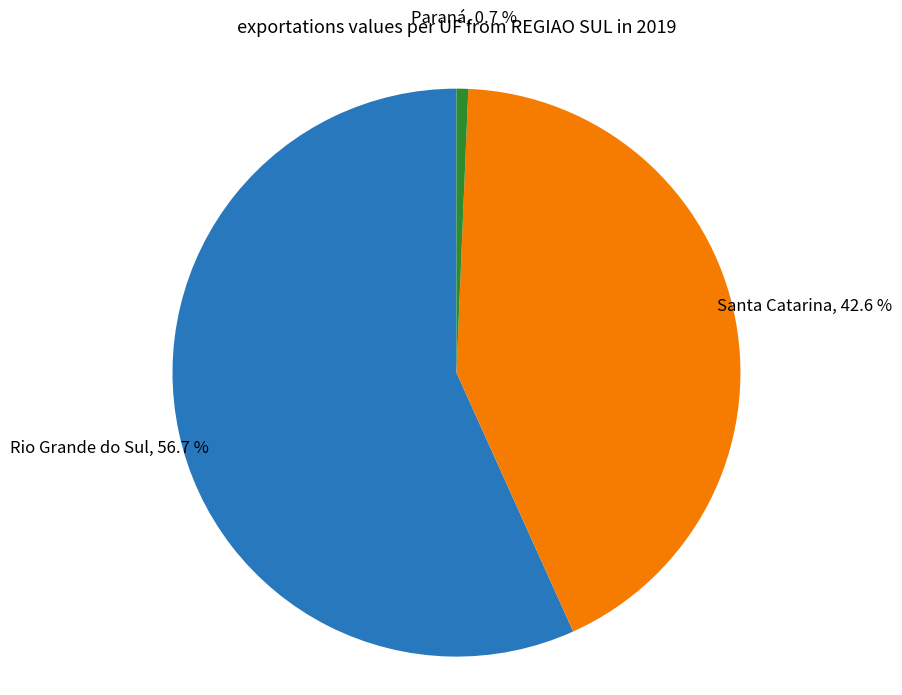

Which slice is the largest?

Rio Grande do Sul